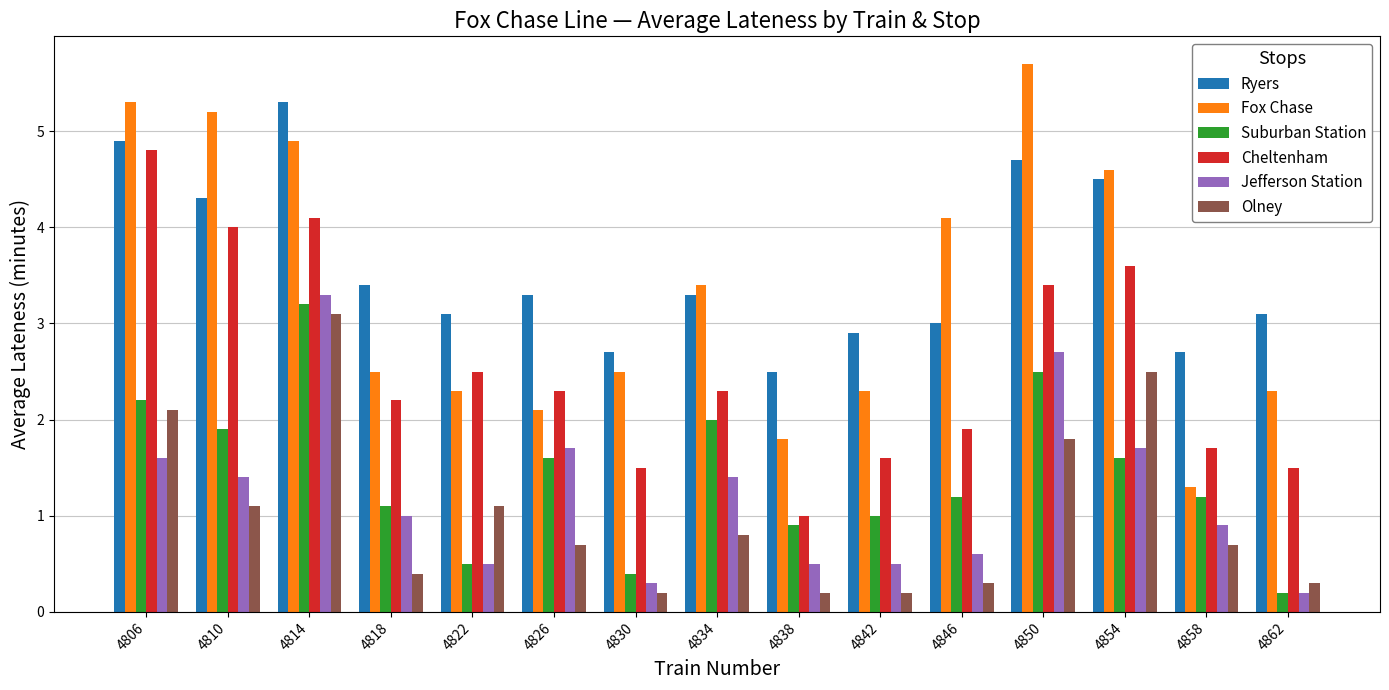

Count the number of data series in this chart.

6